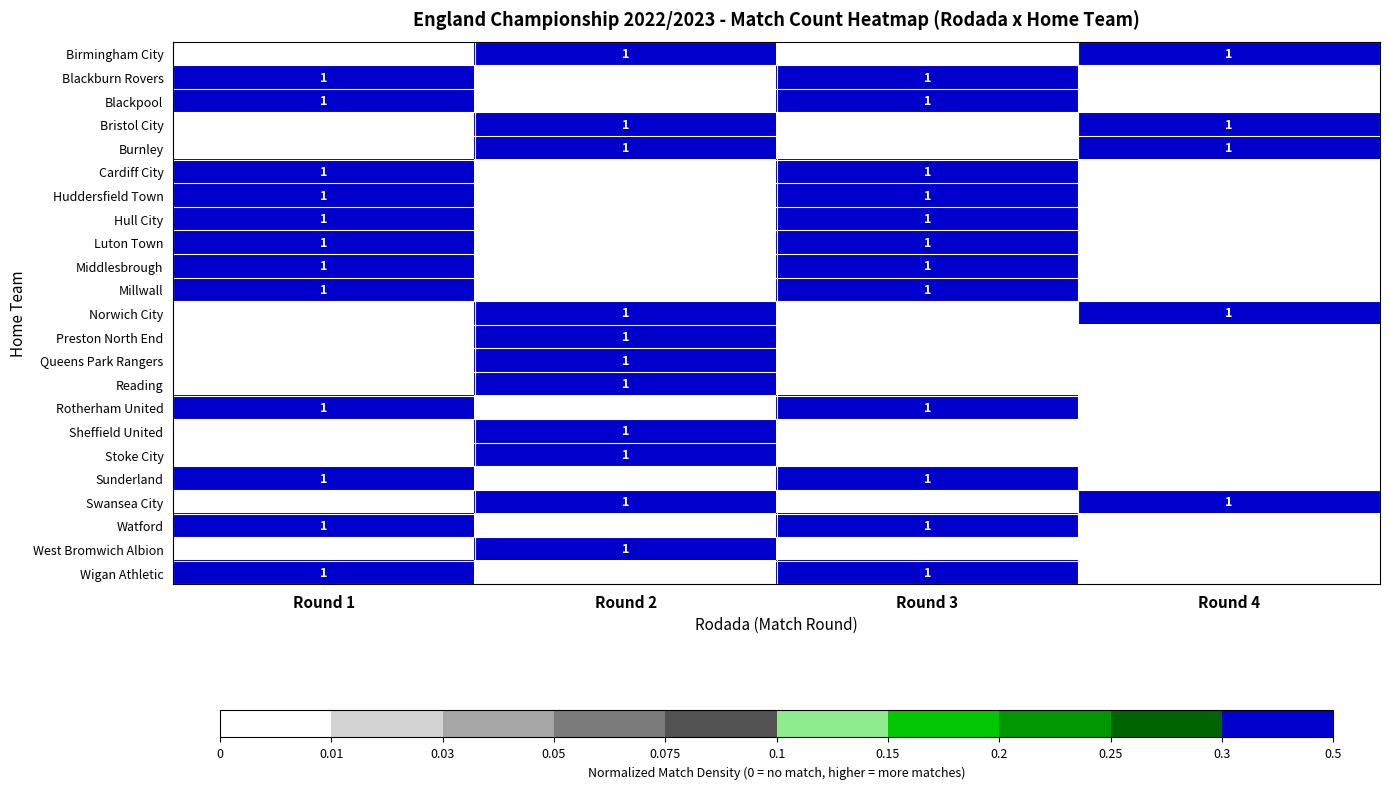

True or false: Blackburn Rovers has a value of 0 at Round 3.

False